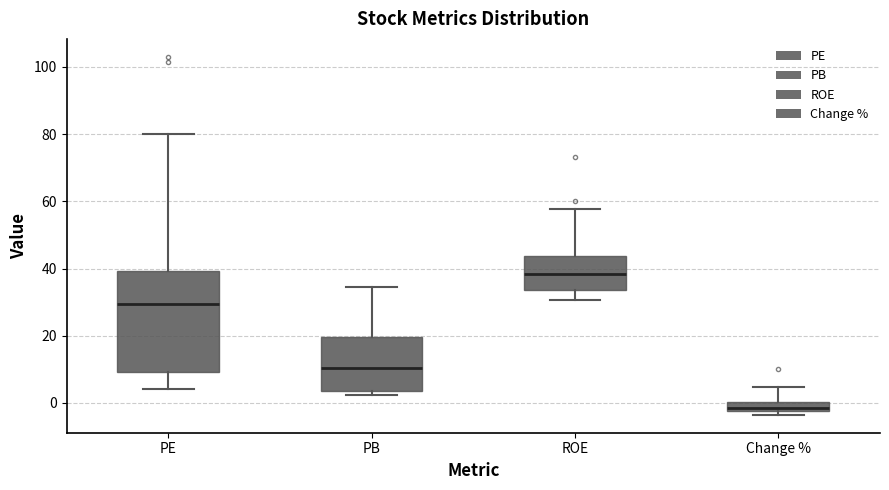

Which box's median line is the highest?

ROE